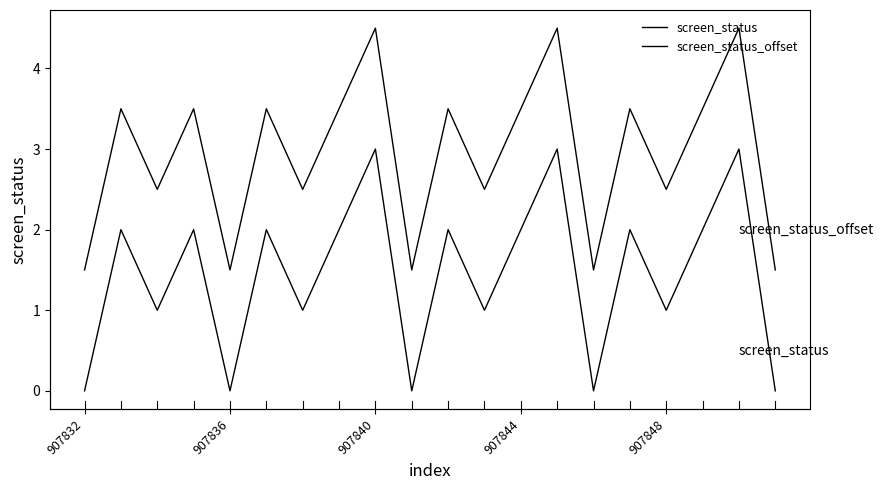

Which series has the largest total across all categories?

screen_status_offset